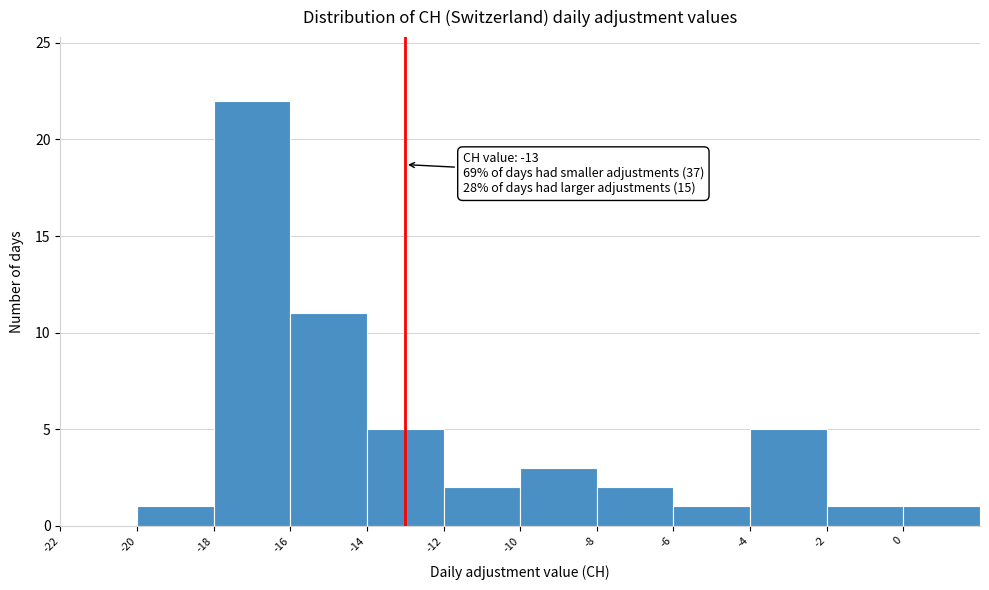

Over which range of the x-axis is the bar tallest?

-18 to -16